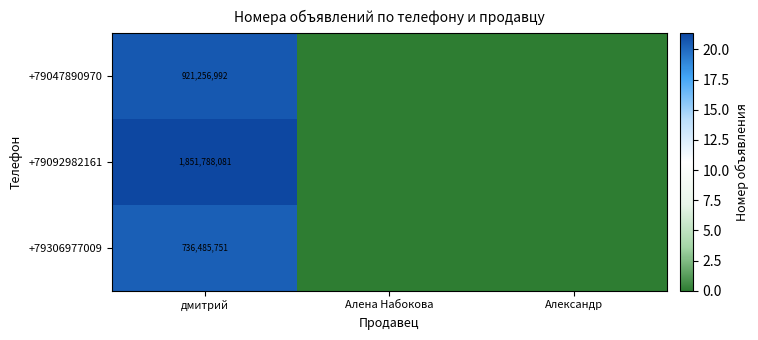

The +79047890970 series shows 350191493 at дмитрий. True or false?

False